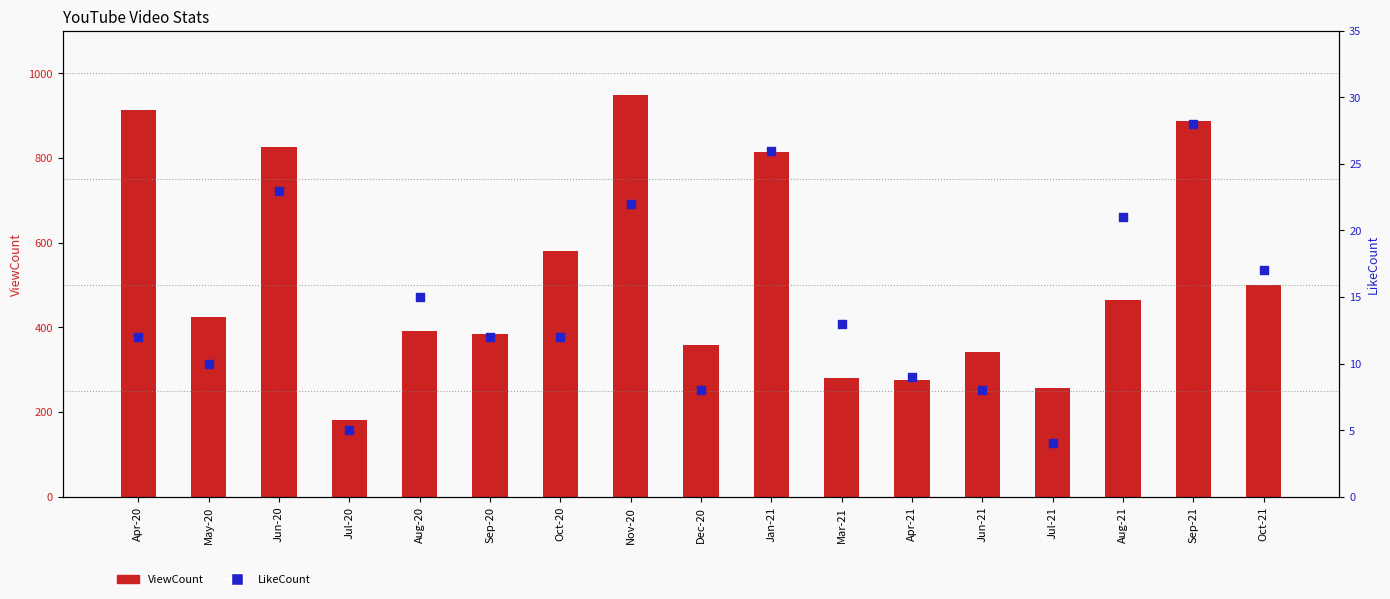

At which category is the sum across all series the highest?

Nov-20